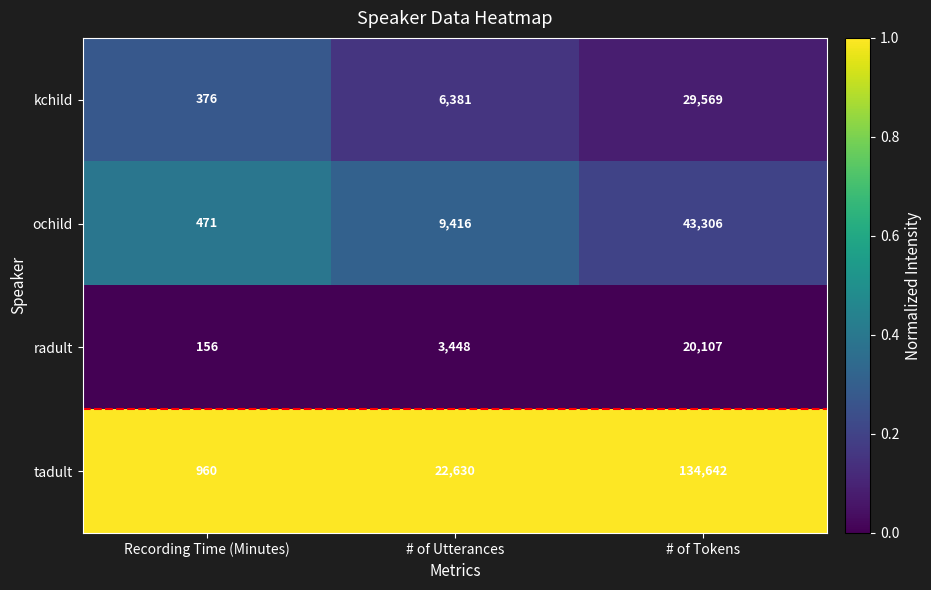

At which category does the chart reach its minimum across all series?

Recording Time (Minutes)